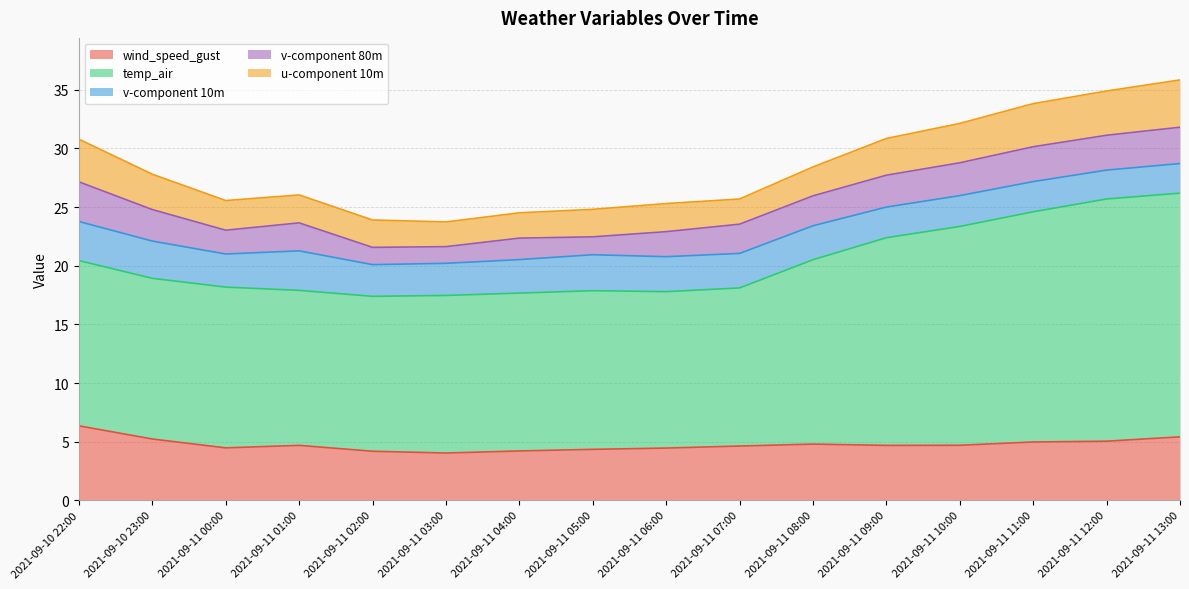

True or false: v-component 10m has a value of 1.3 at 2021-09-11 09:00.

False